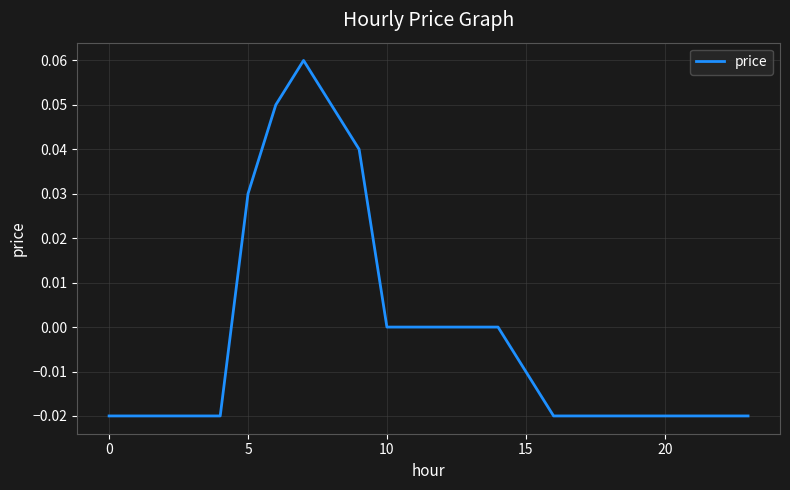

Is this an area chart (filled region under the line)?

No